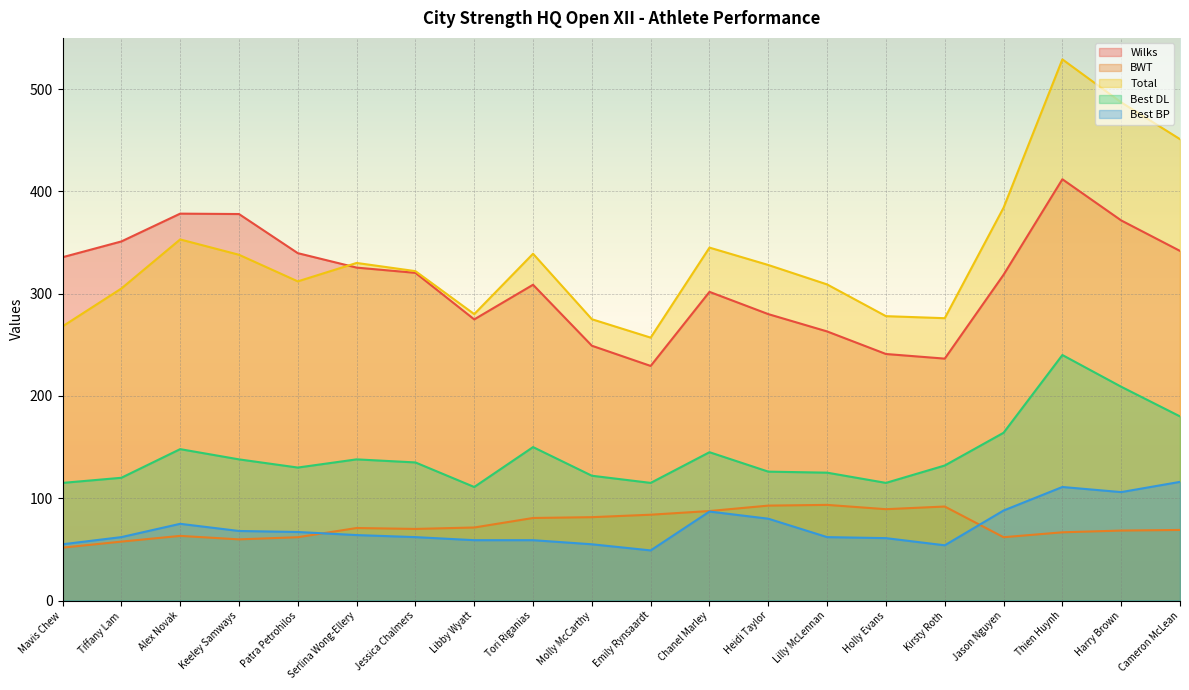

True or false: Best DL and BWT intersect in this chart.

False